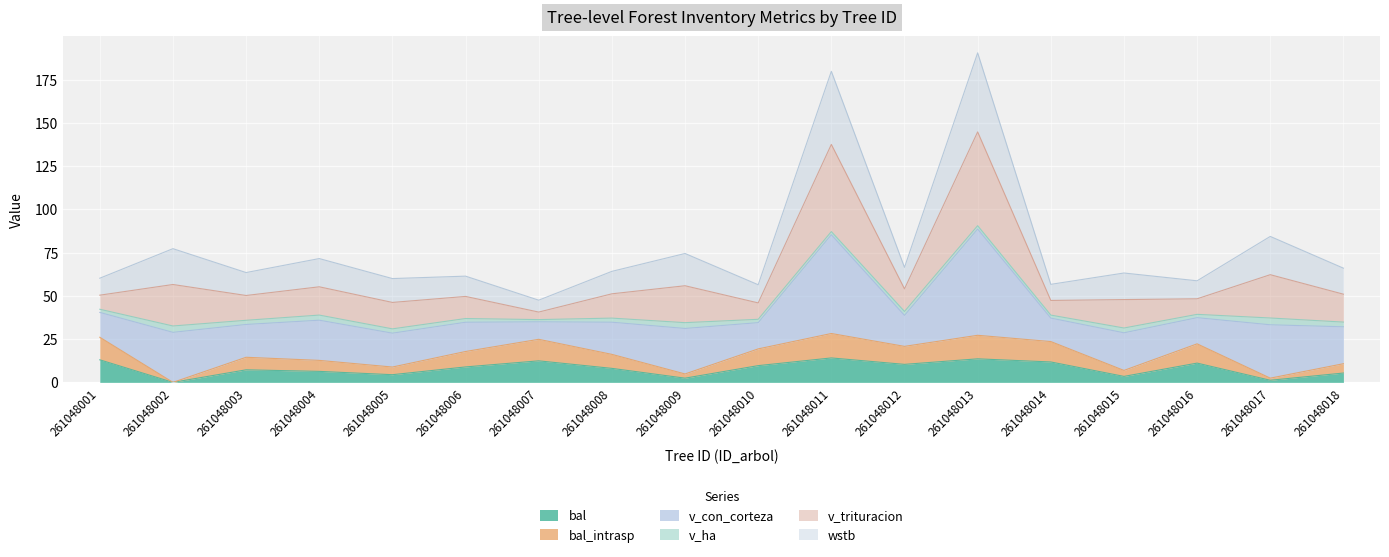

True or false: bal_intrasp has a value of 1.1 at 261048009.

False